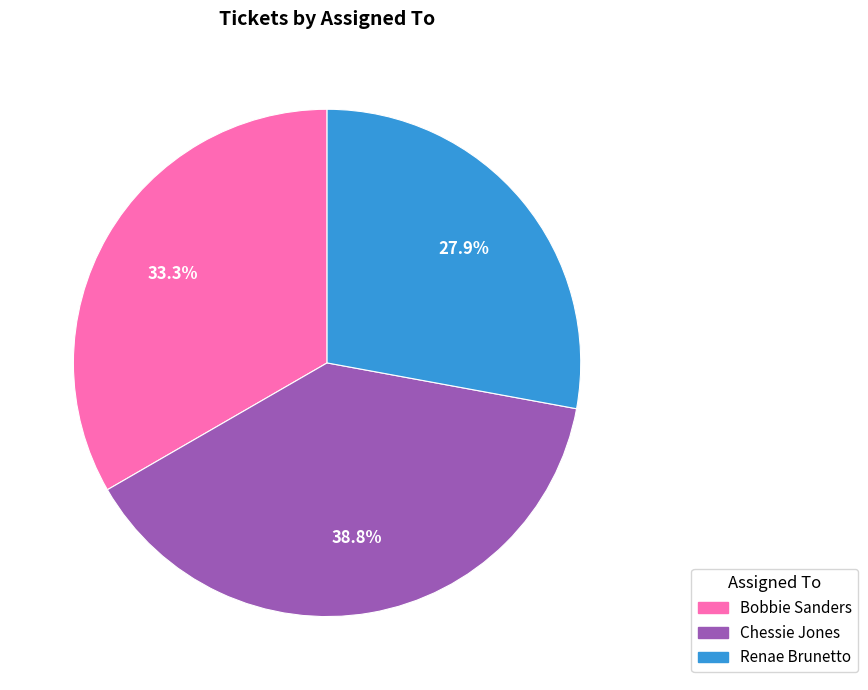

Between Renae Brunetto and Chessie Jones, which is larger?

Chessie Jones